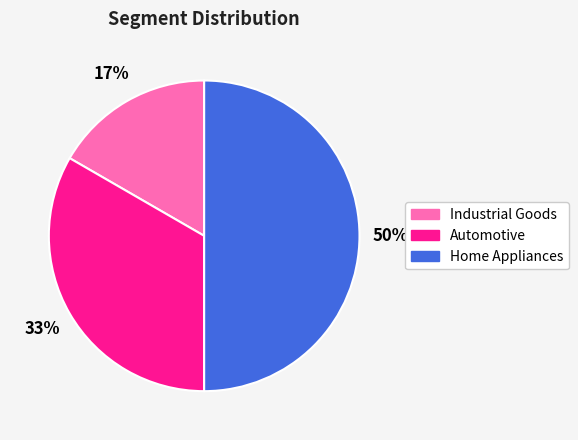

Which slice is the smallest?

Industrial Goods